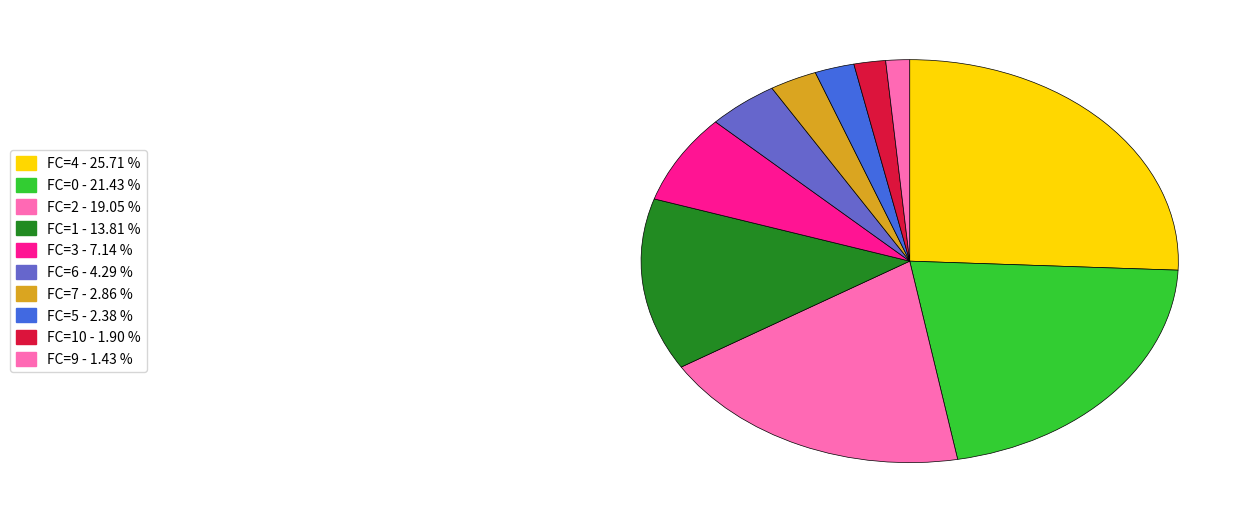

Is there any slice that represents more than half of the pie?

No